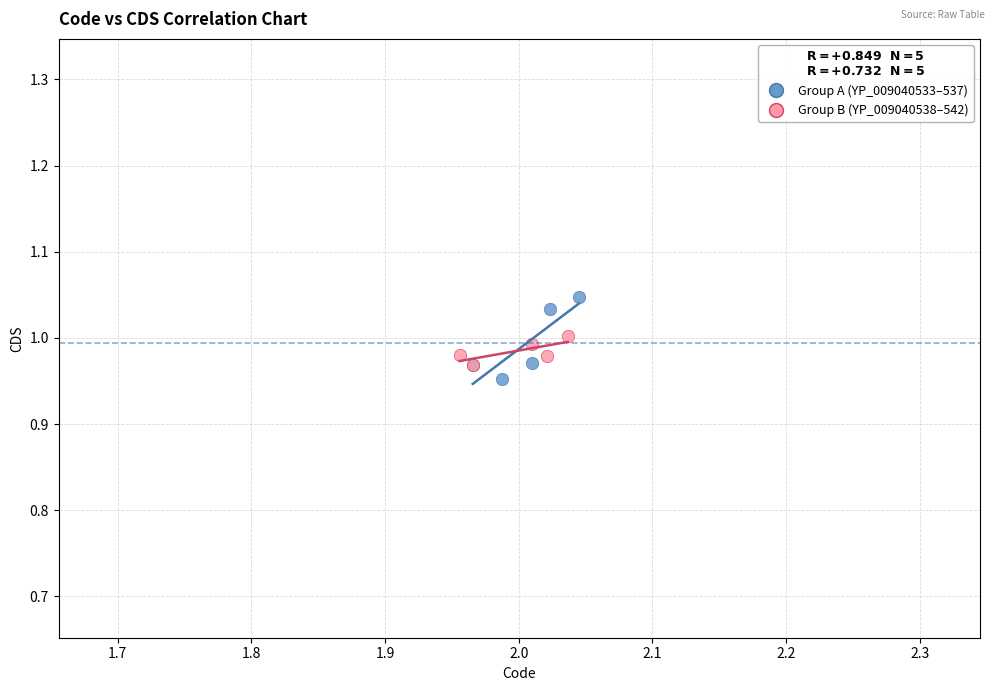

What are all the series names shown in the legend?

Group A (YP_009040533–537), Group B (YP_009040538–542)